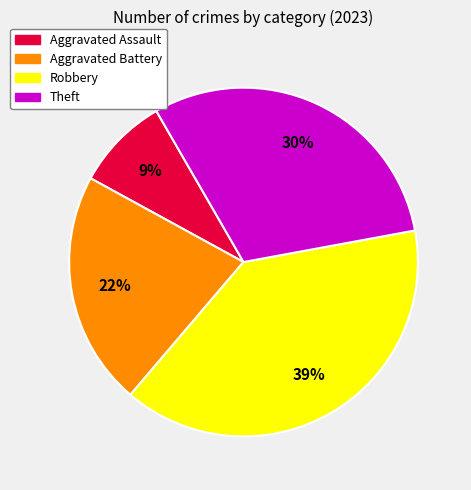

True or false: Aggravated Assault accounts for 14% of the total.

False